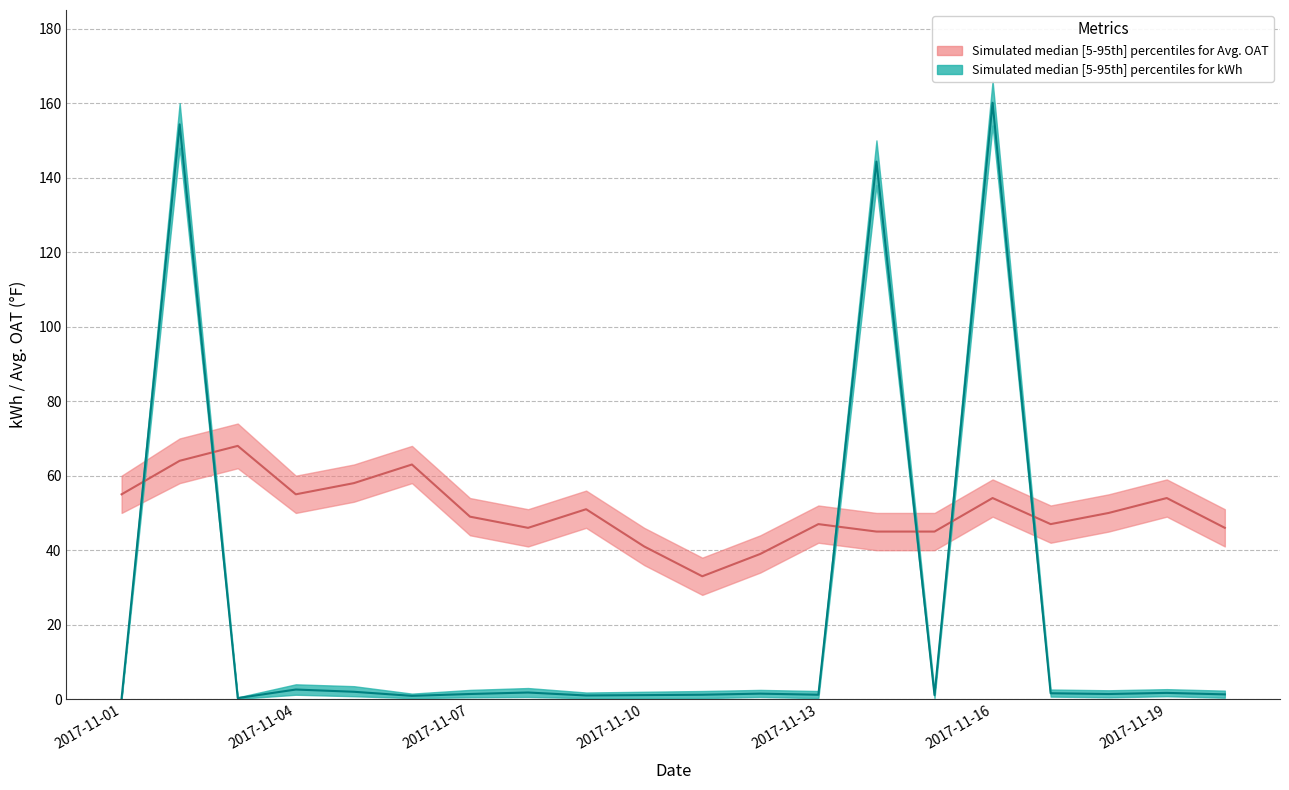

Where does the Avg_OAT series first go above 50?

2017-11-01